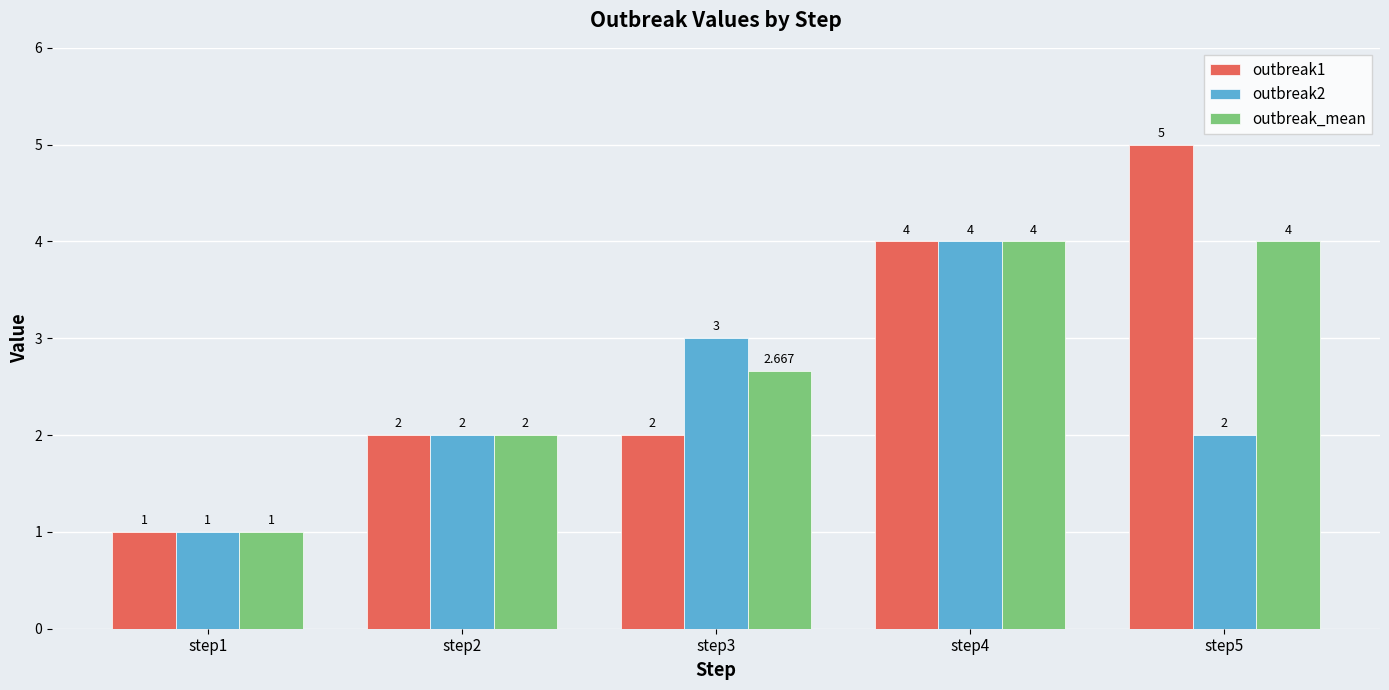

How many outbreak_mean values are between 2 and 4?

4